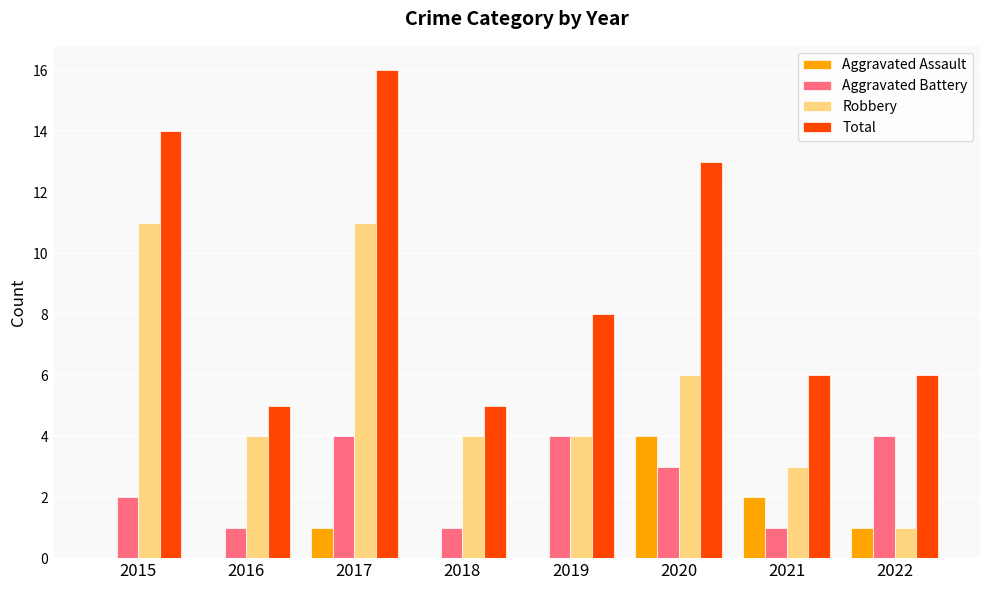

Which series has the largest range (max minus min)?

Total